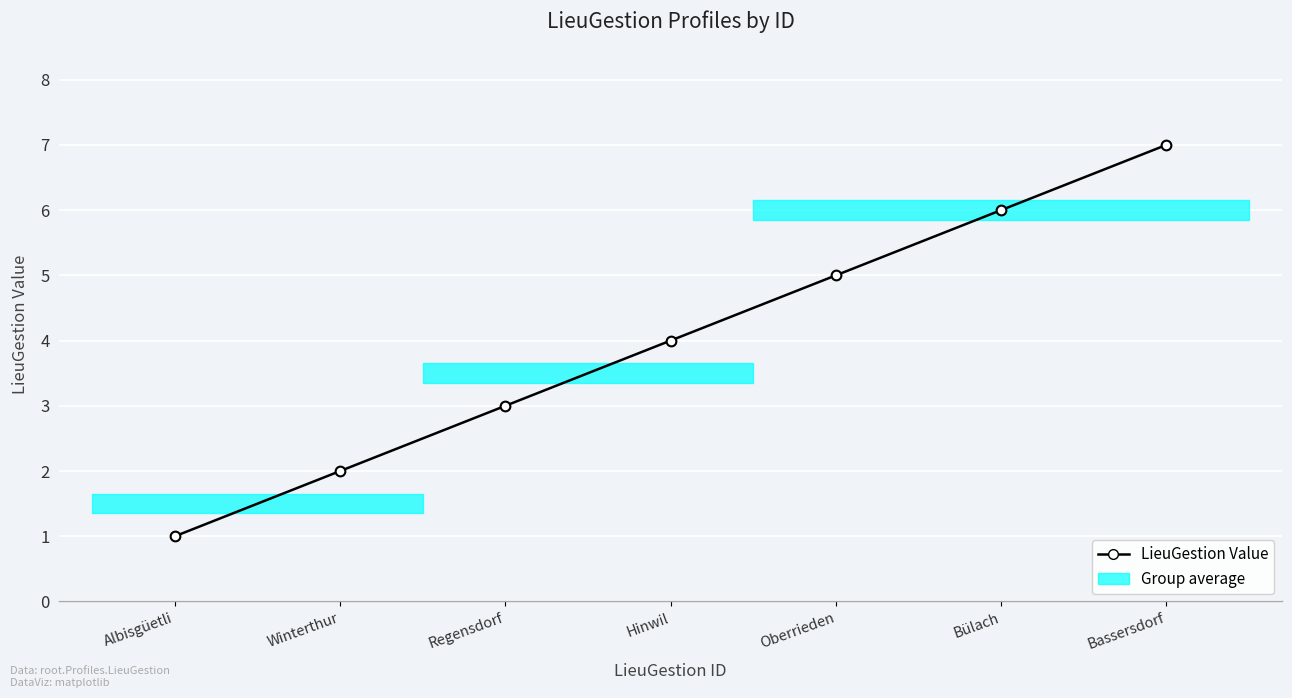

Which has a higher value, Winterthur or Regensdorf?

Regensdorf